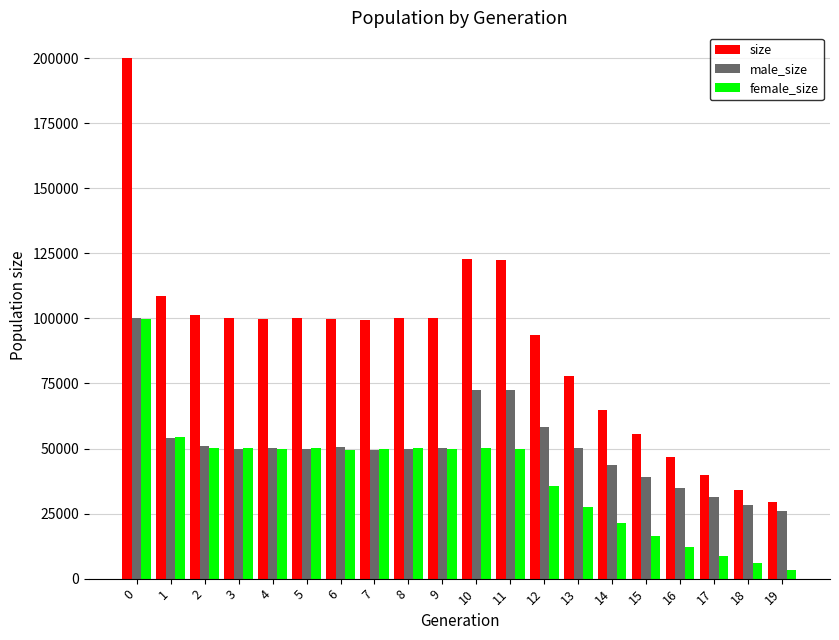

What value does the size series have at 5?

100001